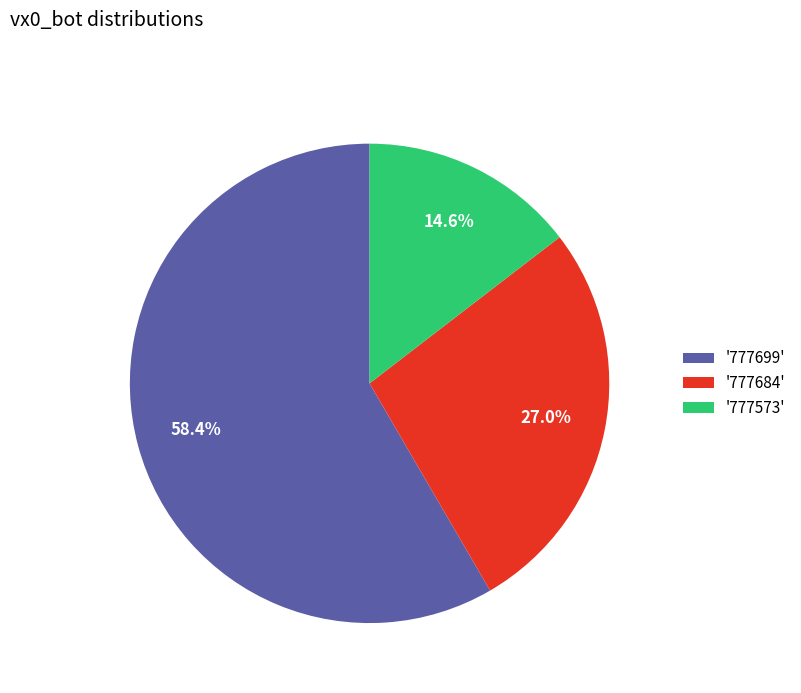

What is the largest slice in the pie chart?

'777699'